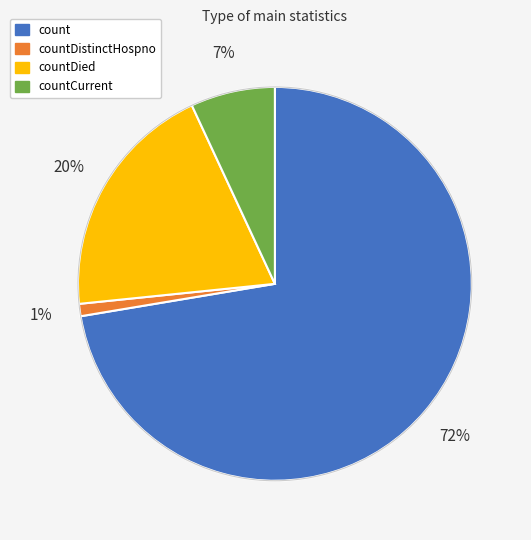

How many slices are in this pie chart?

4